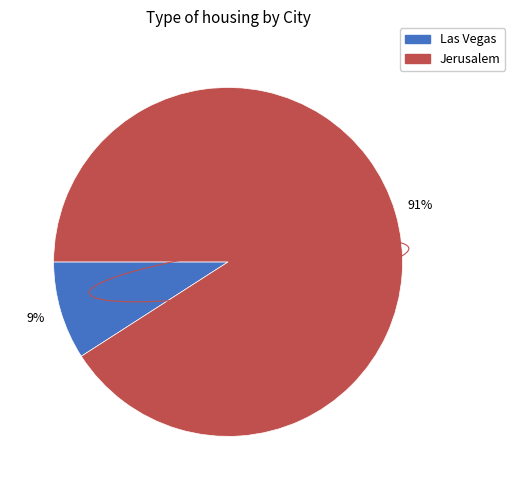

To the nearest percent, what portion does Jerusalem represent?

91%